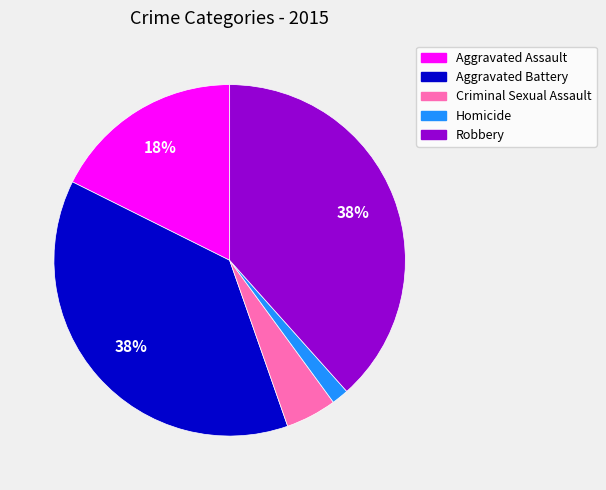

To the nearest percent, what portion does Aggravated Battery represent?

38%